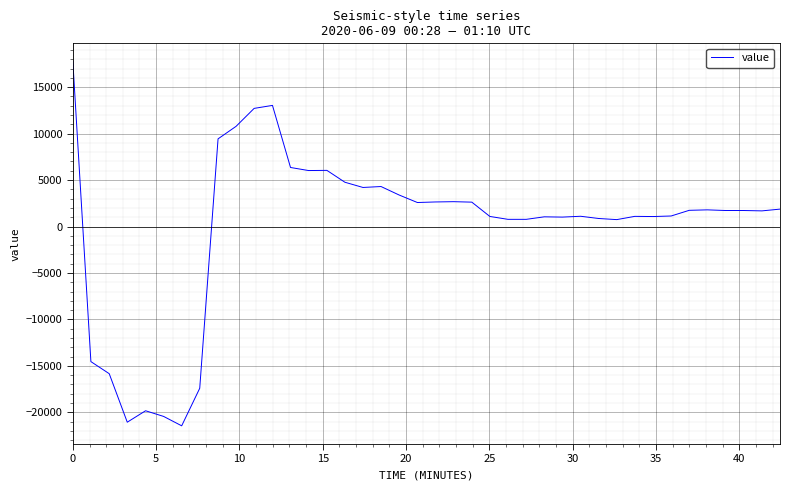

What is the greatest value displayed?

17753